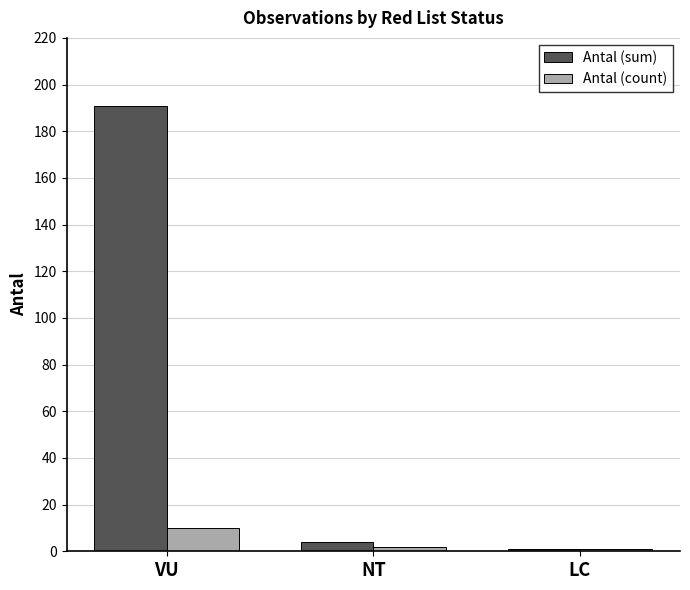

Reading left to right, what are all the values shown in this chart?

Antal (sum): VU=191	NT=4	LC=1
Antal (count): VU=10	NT=2	LC=1